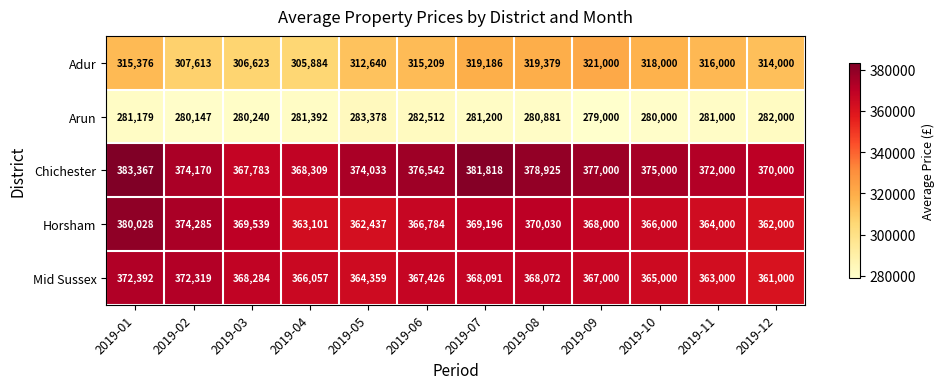

What is the spread (max minus min) of values at 2019-04?

86917